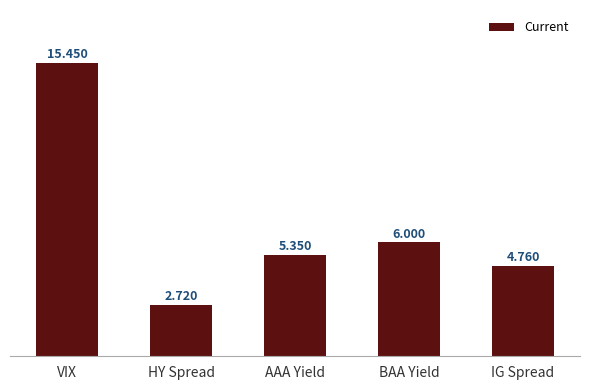

Which category has the lowest value across all series?

HY Spread